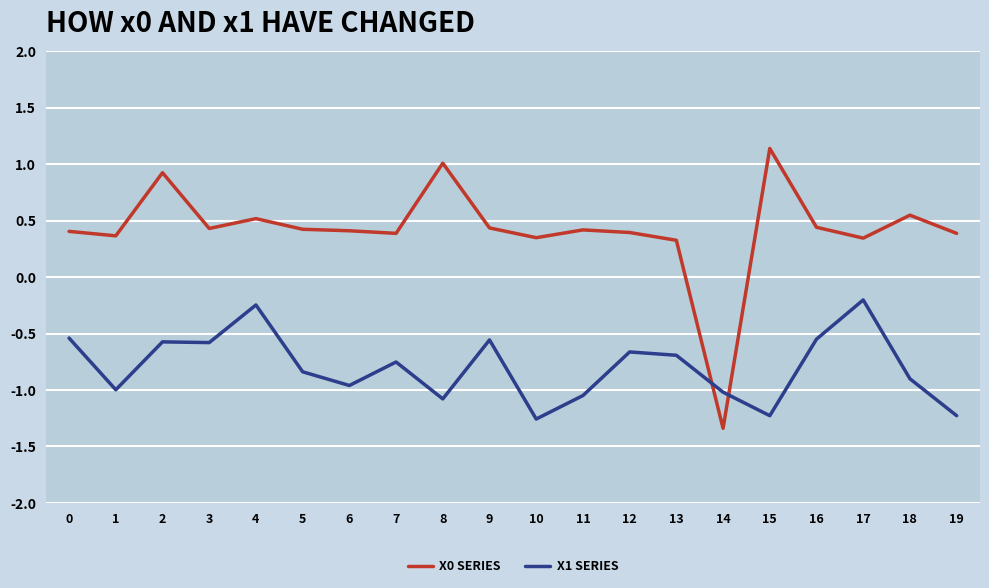

At which category does X1 SERIES reach its first local valley?

1